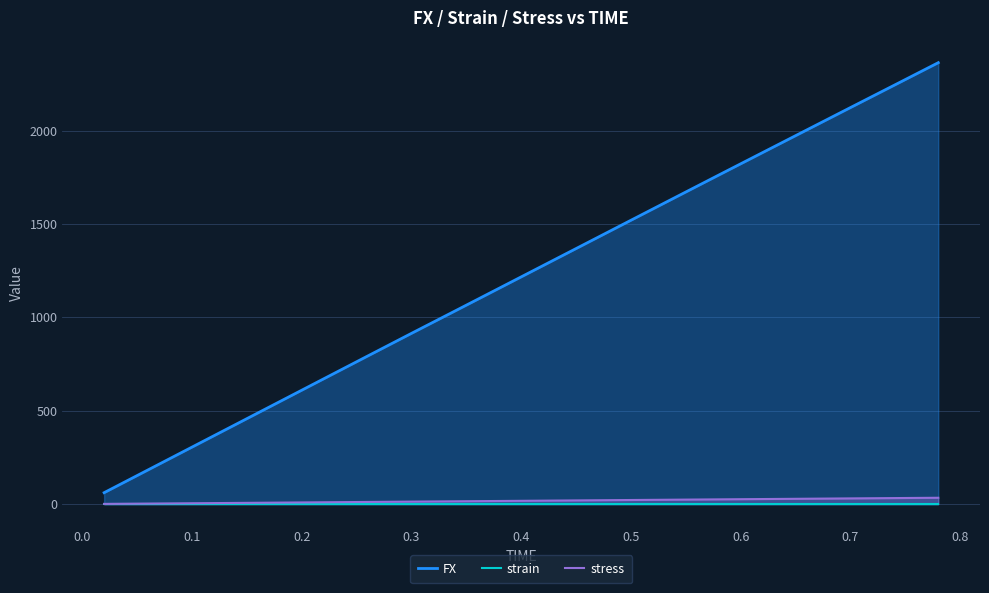

Is the value of strain at 0.3 greater than the value of FX at 0.5?

No